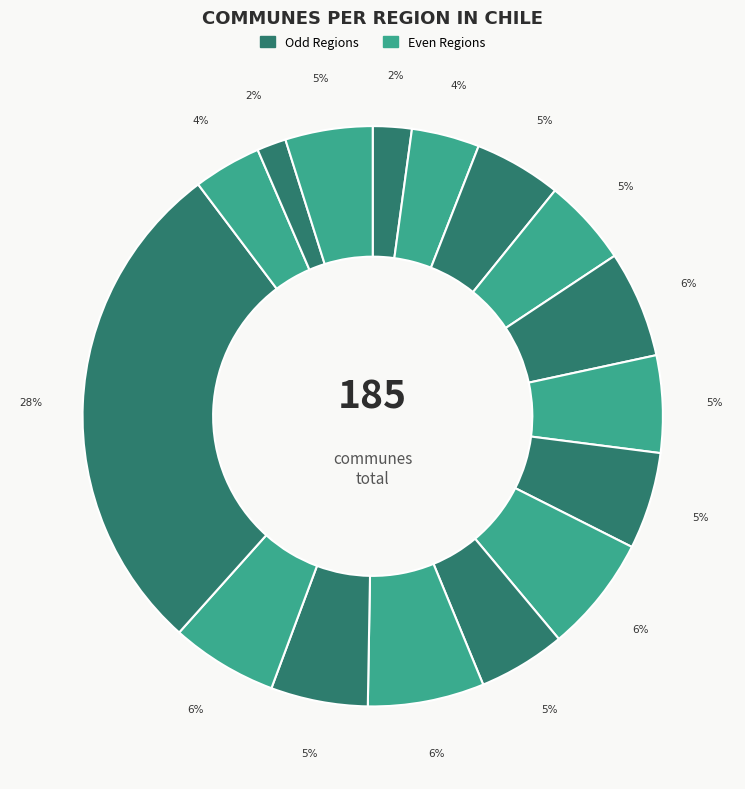

Count the number of slices in the pie.

16